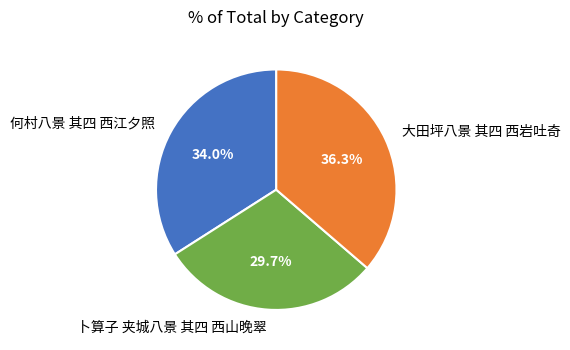

Is it true that 大田坪八景 其四 西岩吐奇 is 36% of the pie?

True